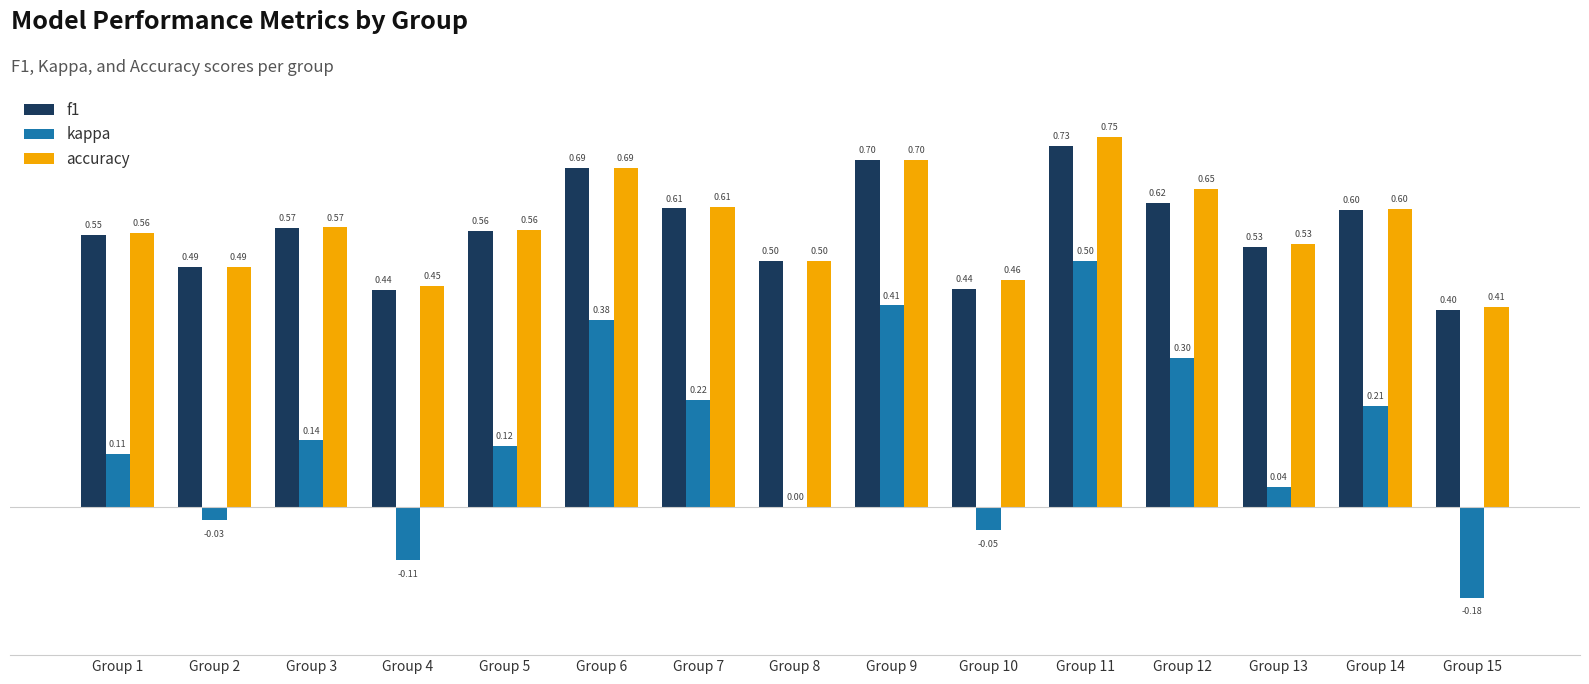

What is the total value across all series at Group 13?

1.1